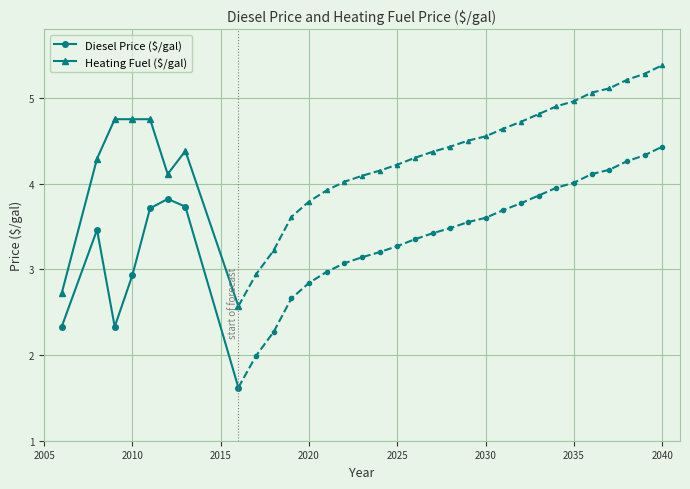

What is the value of the Diesel Price ($/gal) point at the 2nd from the left?

3.5